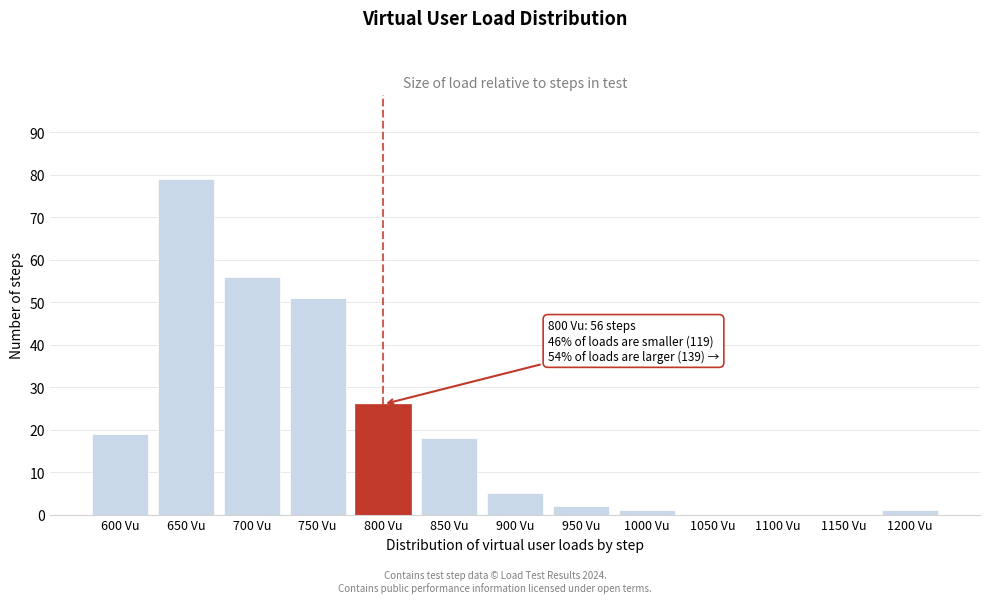

Reading right to left, extract all data points from this chart.

1200 Vu=1	1150 Vu=0	1100 Vu=0	1050 Vu=0	1000 Vu=1	950 Vu=2	900 Vu=5	850 Vu=18	800 Vu=26	750 Vu=51	700 Vu=56	650 Vu=79	600 Vu=19